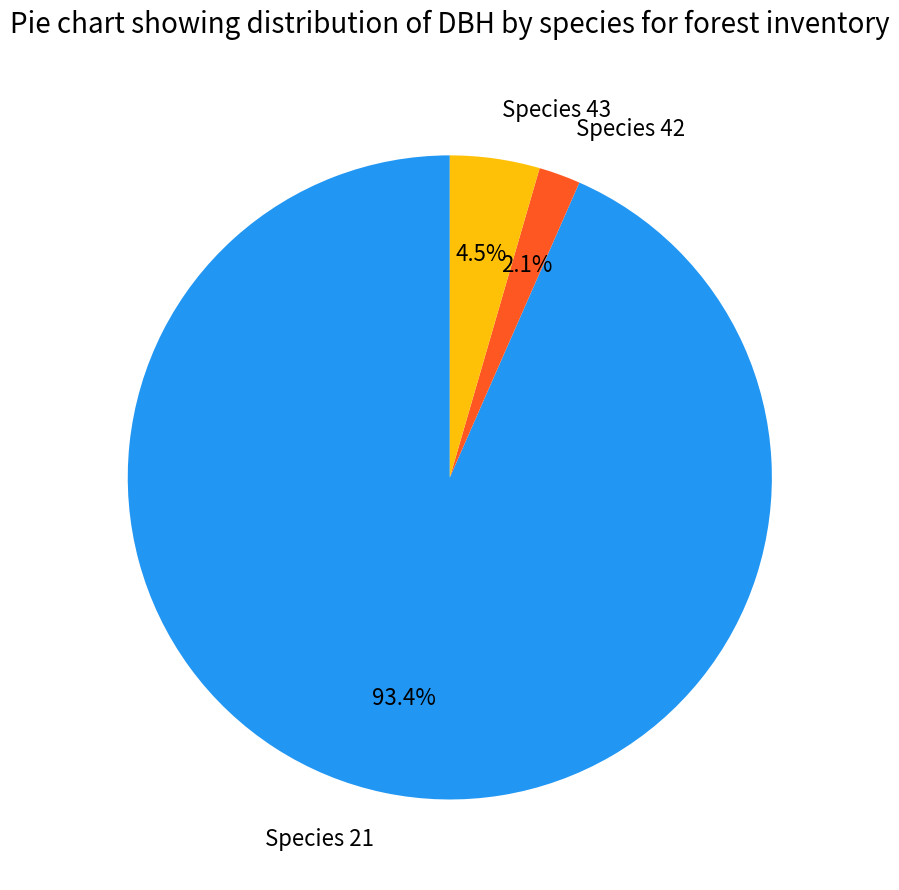

Between Species 43 and Species 42, which is larger?

Species 43